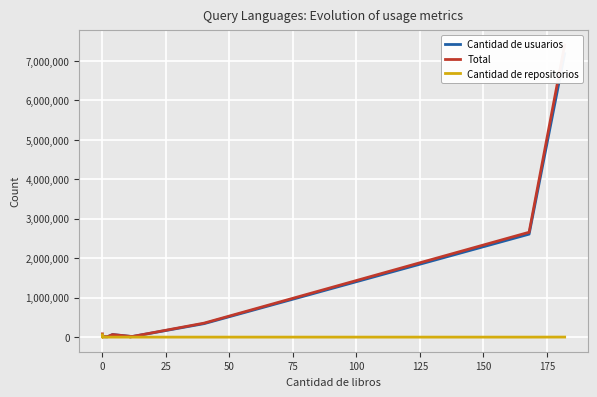

True or false: Total and Cantidad de usuarios cross at least once.

False